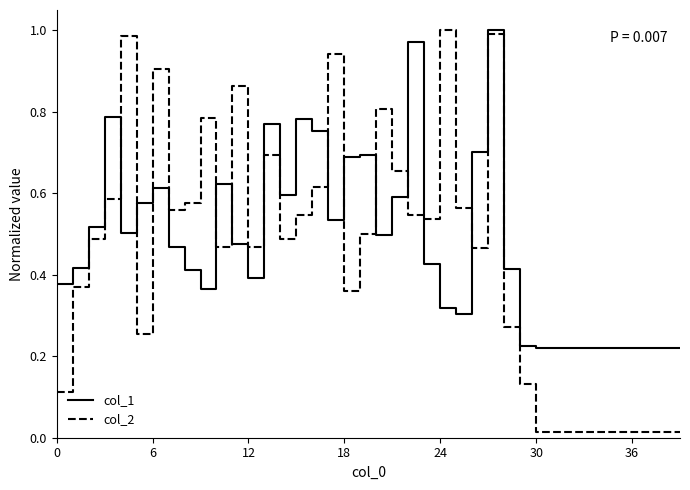

What are all the series names shown in the legend?

col_1, col_2